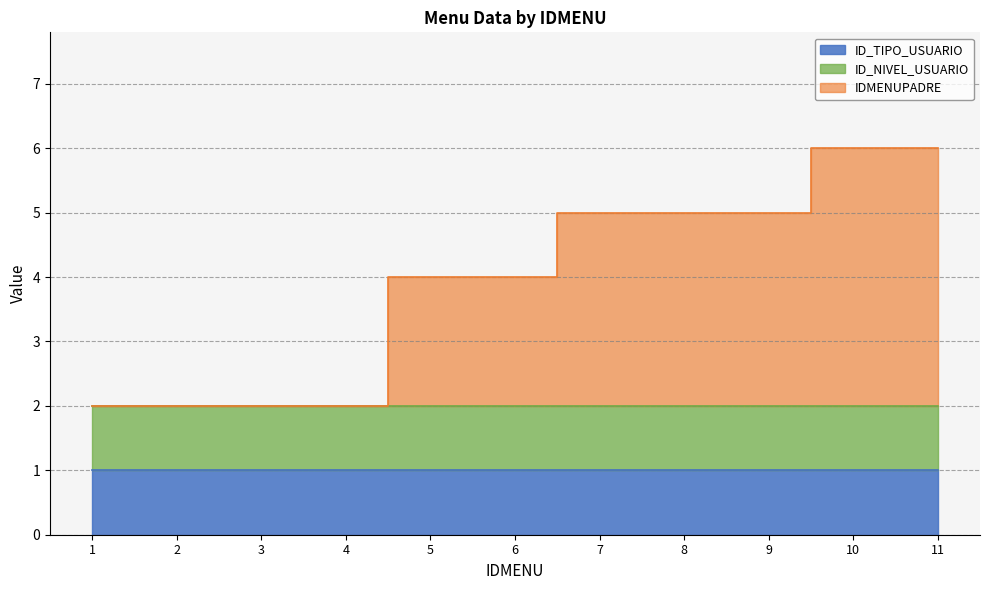

Between 4 and 6, which series saw the biggest shift?

IDMENUPADRE